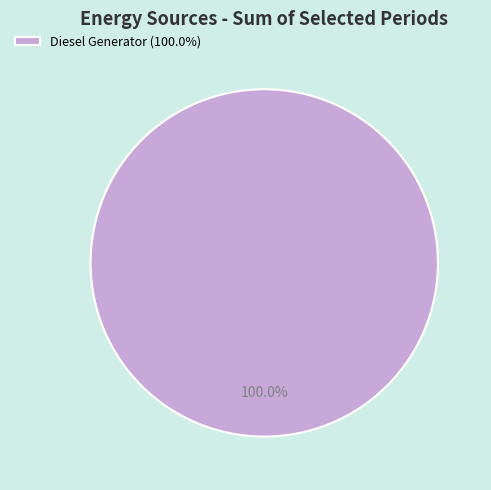

Does Diesel Generator (100.0%) represent more than half of the total?

Yes